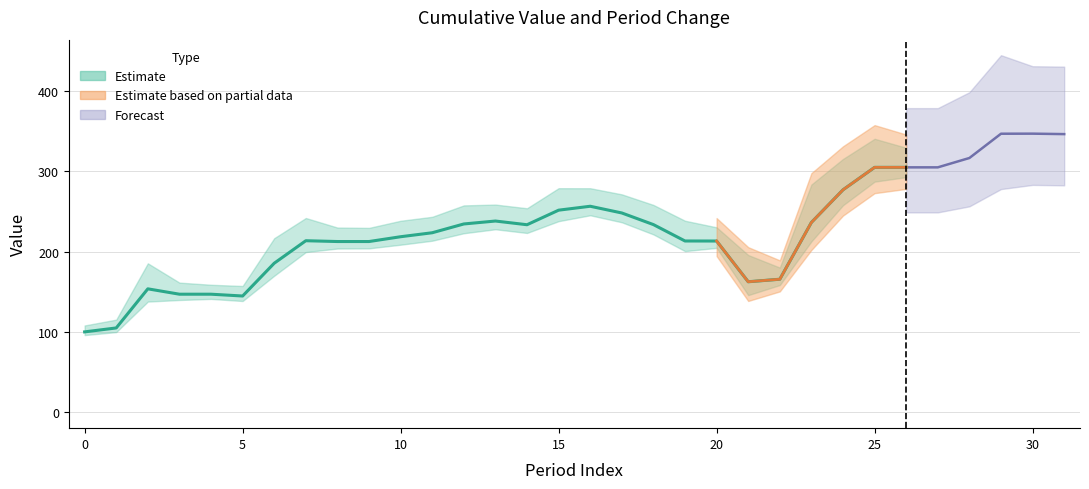

What is the sum of all Cumulative values?

7300.1